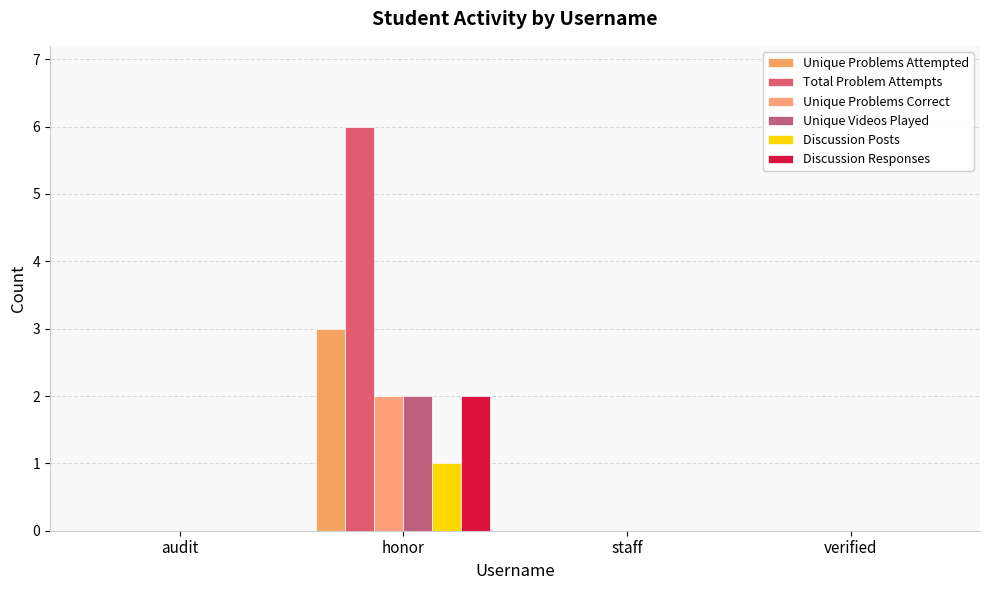

Reading left to right, list all the values displayed in this chart.

Unique Problems Attempted: audit=0	honor=3	staff=0	verified=0
Total Problem Attempts: audit=0	honor=6	staff=0	verified=0
Unique Problems Correct: audit=0	honor=2	staff=0	verified=0
Unique Videos Played: audit=0	honor=2	staff=0	verified=0
Discussion Posts: audit=0	honor=1	staff=0	verified=0
Discussion Responses: audit=0	honor=2	staff=0	verified=0